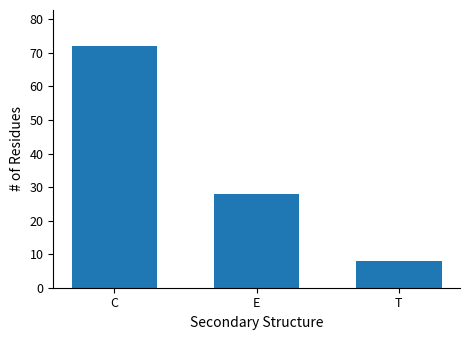

Reading left to right, list all the values displayed in this chart.

C=72	E=28	T=8